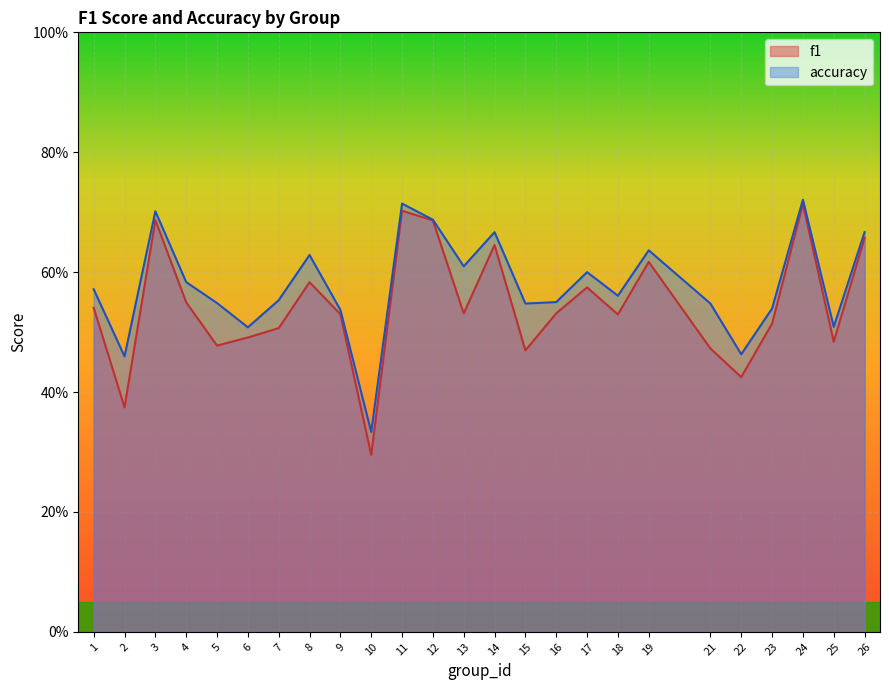

True or false: f1 has a value of 0.7 at 7.

False